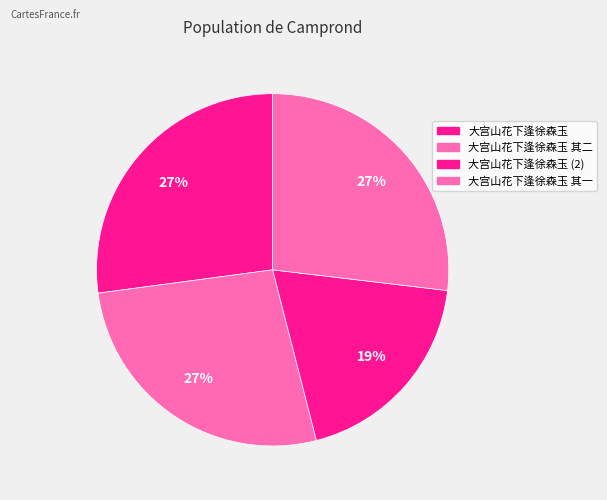

The 大宫山花下逢徐森玉 其一 slice represents 27% of the pie. True or false?

True